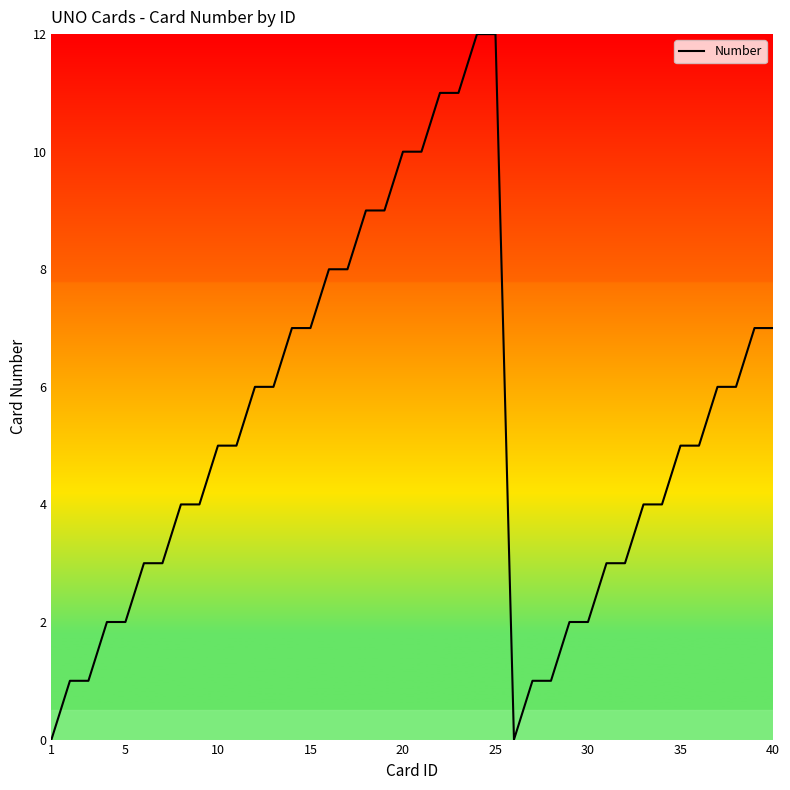

What is the maximum value shown in the chart?

12